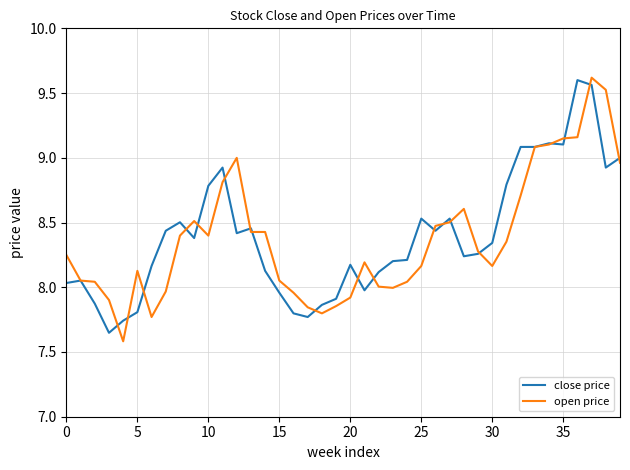

List the series in order of their peak value, lowest first.

close price, open price